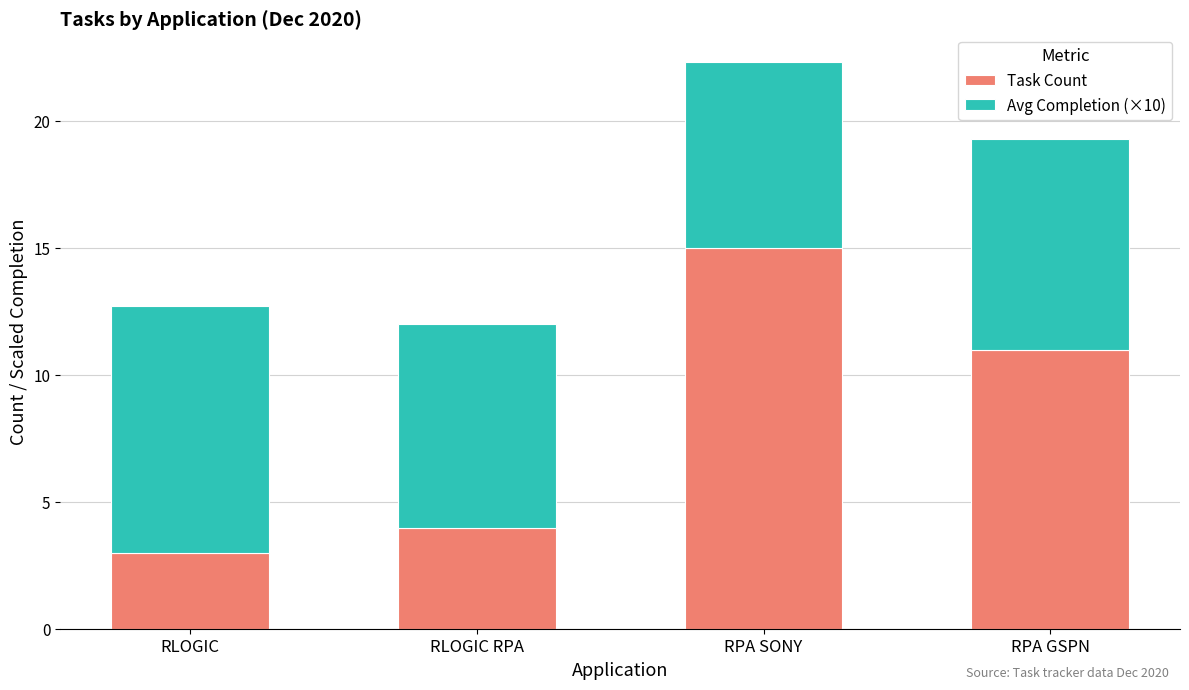

What is the approximate value of Task Count at RLOGIC RPA?

4.0